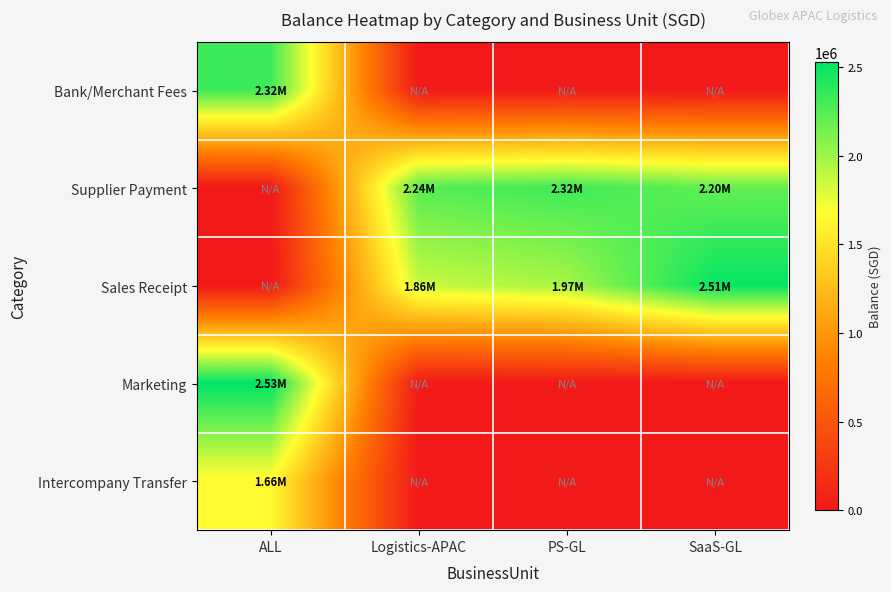

How many distinct data groups are displayed?

5